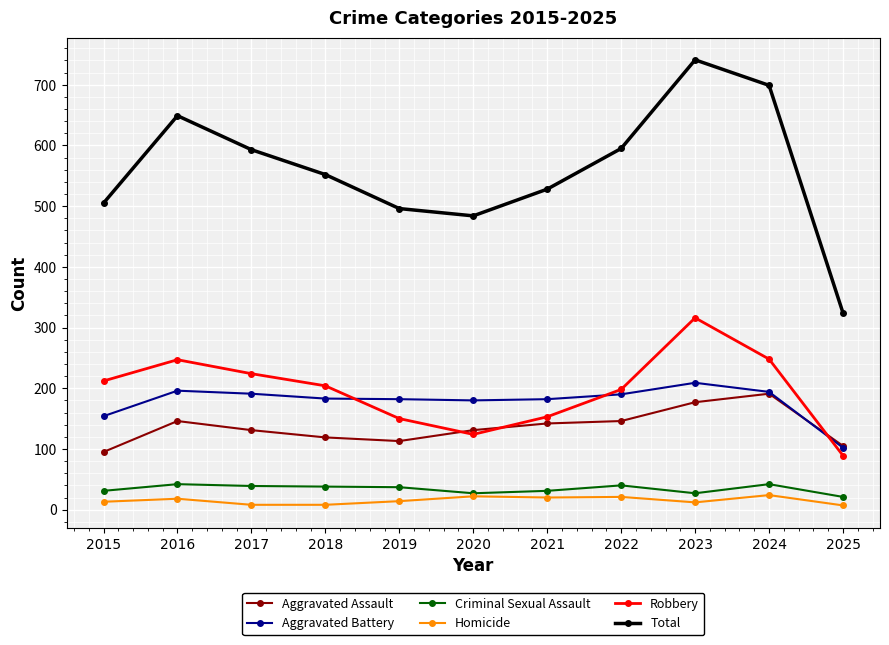

Which series has the widest spread of values?

Total